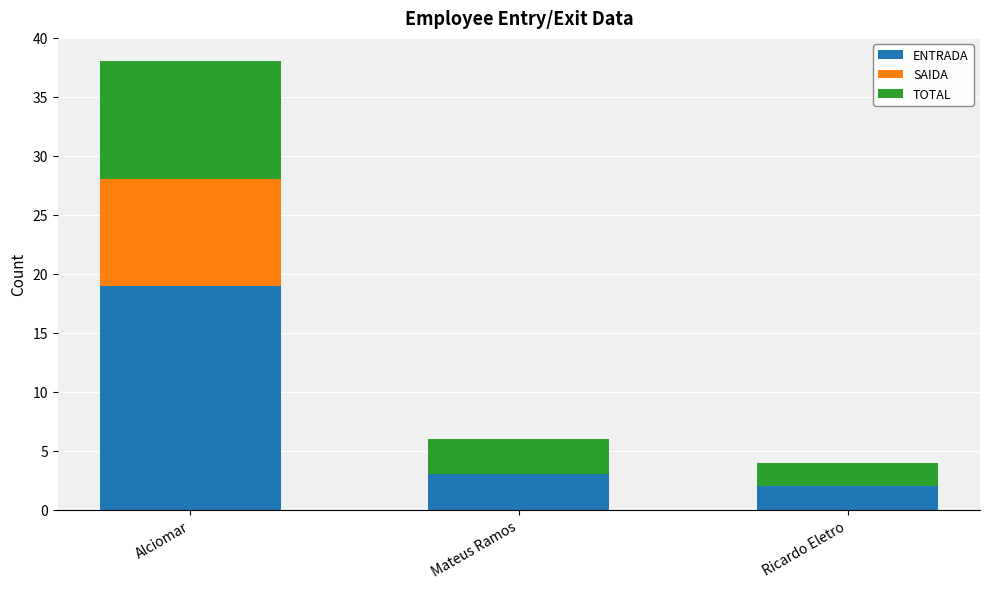

True or false: ENTRADA has a value of 2 at Ricardo Eletro.

True